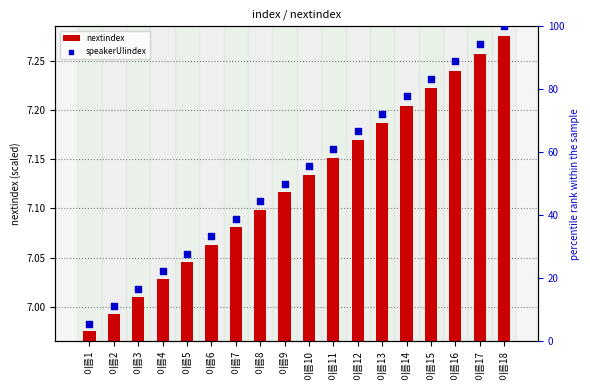

Which series contains the lowest Y value?

speakerUIindex